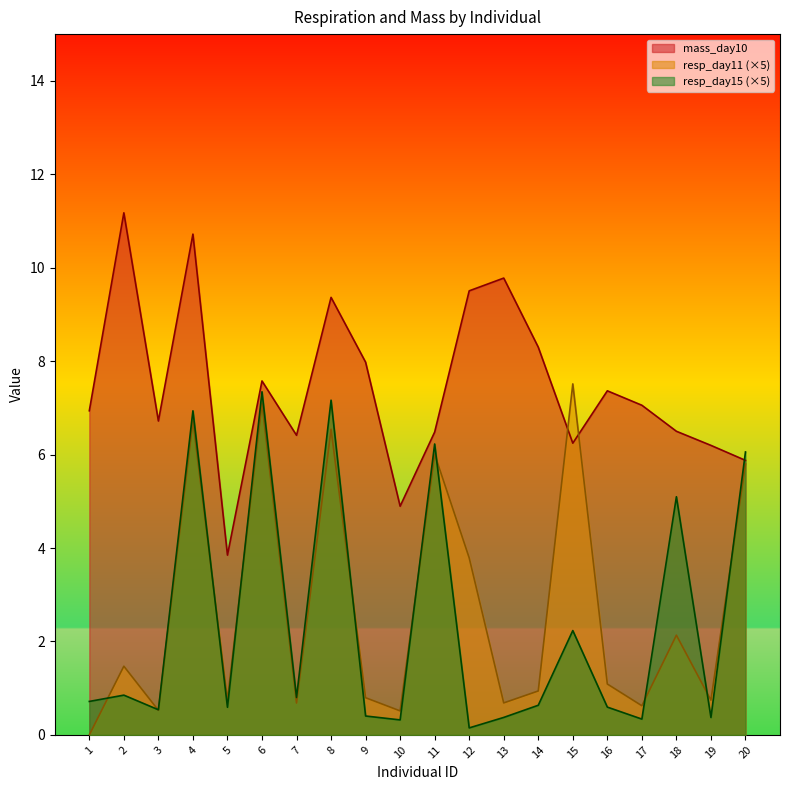

What value does the resp_day11 series have at 12?

3.8